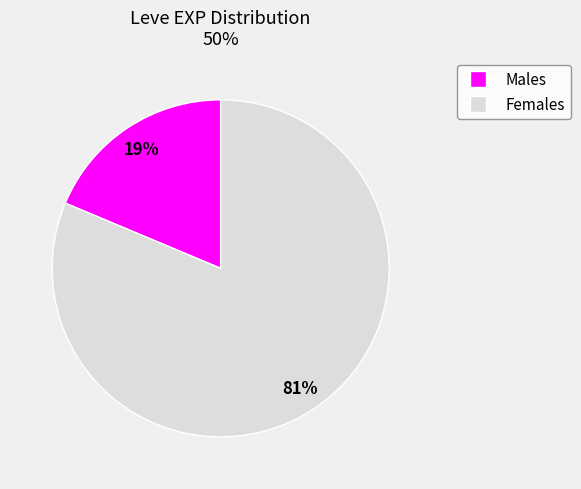

To the nearest percent, what is the average slice percentage?

50%